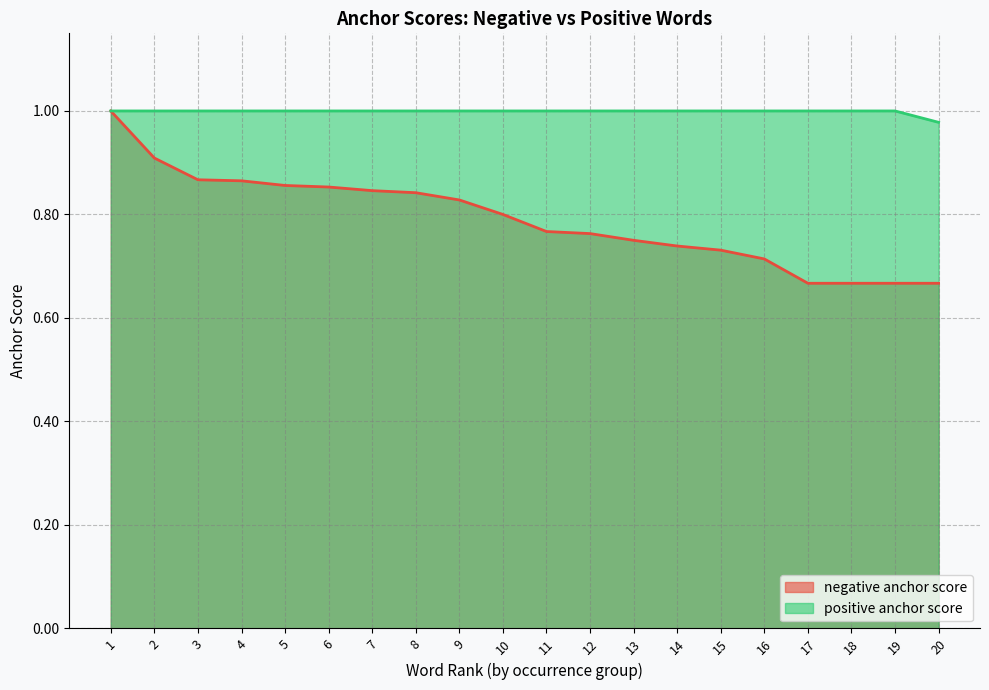

What is the value of the positive anchor score point at the 16th from the left?

1.0